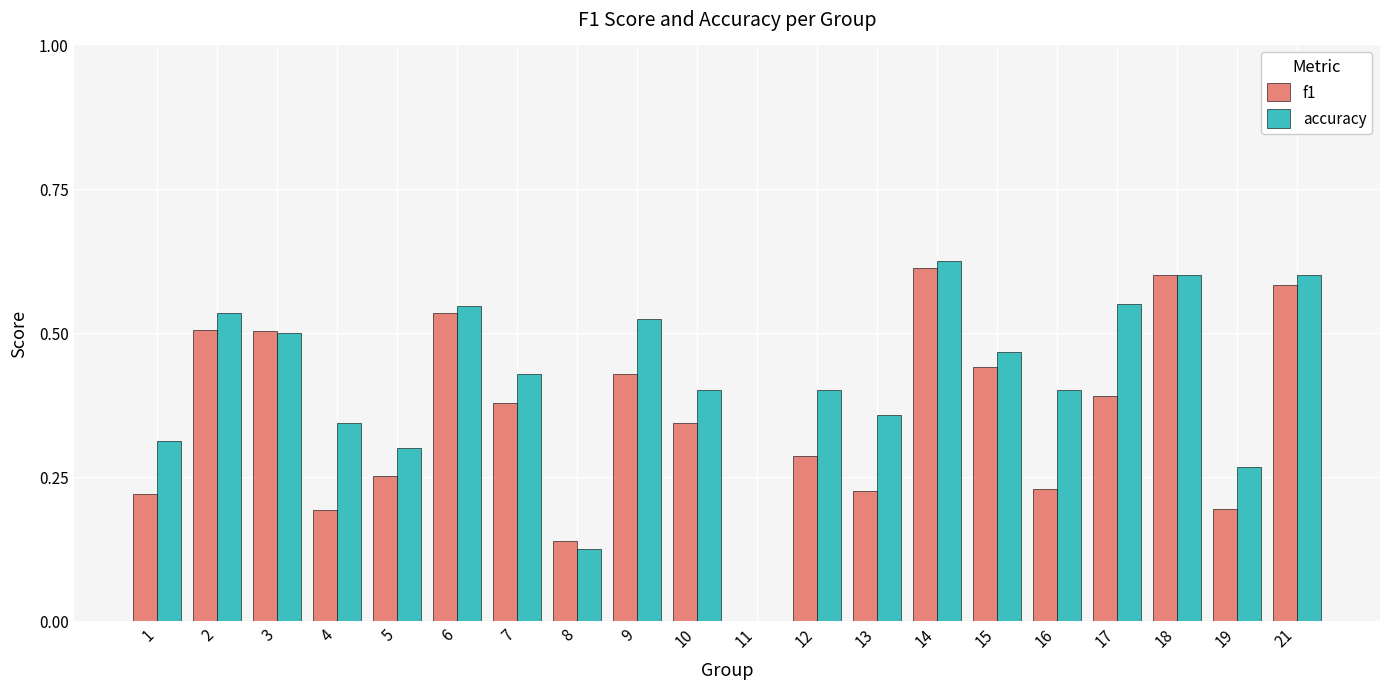

What is the sum of all accuracy values?

8.3